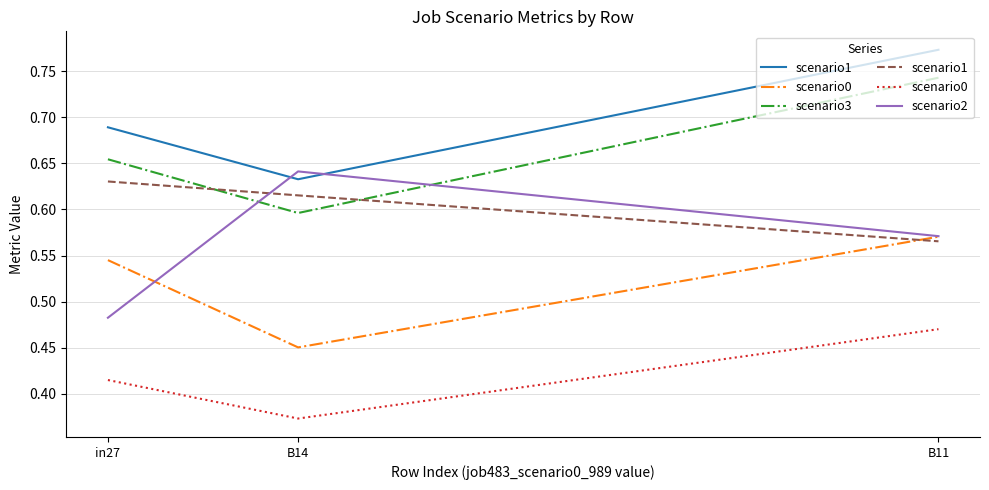

List the series in order of their peak value, highest first.

scenario3, scenario2, scenario1, scenario0